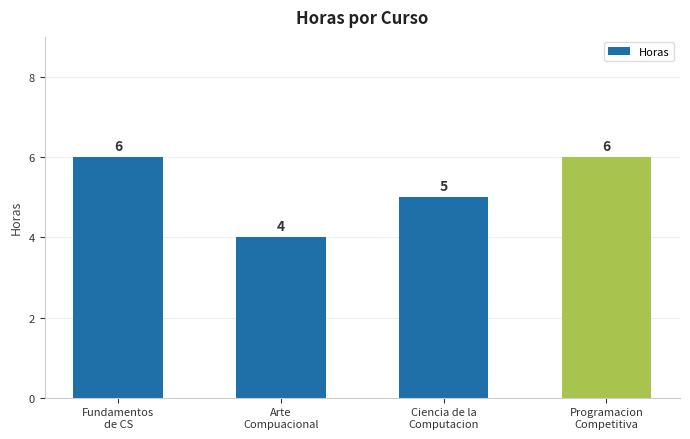

What value does the data have at Arte
Compuacional?

4